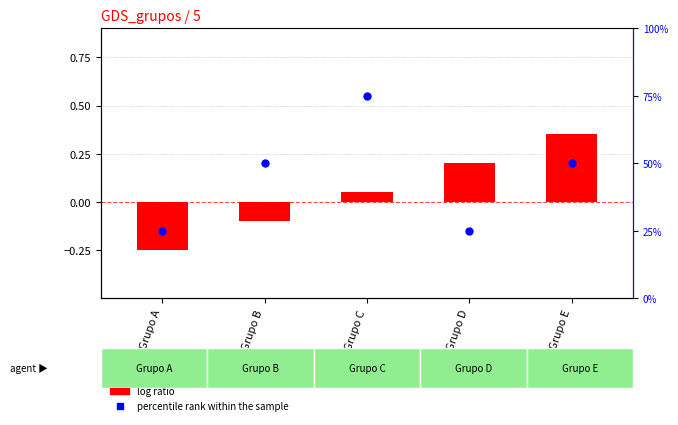

Is the value of percentile rank within the sample at Grupo C greater than the value of id_grupo at Grupo A?

Yes